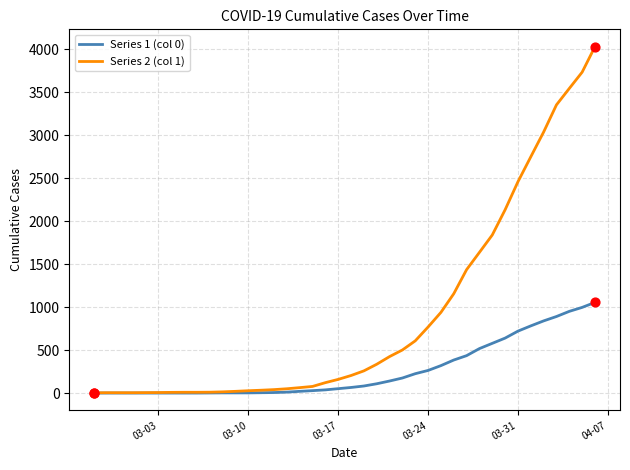

Which series has the largest total across all categories?

Series 2 (col 1)